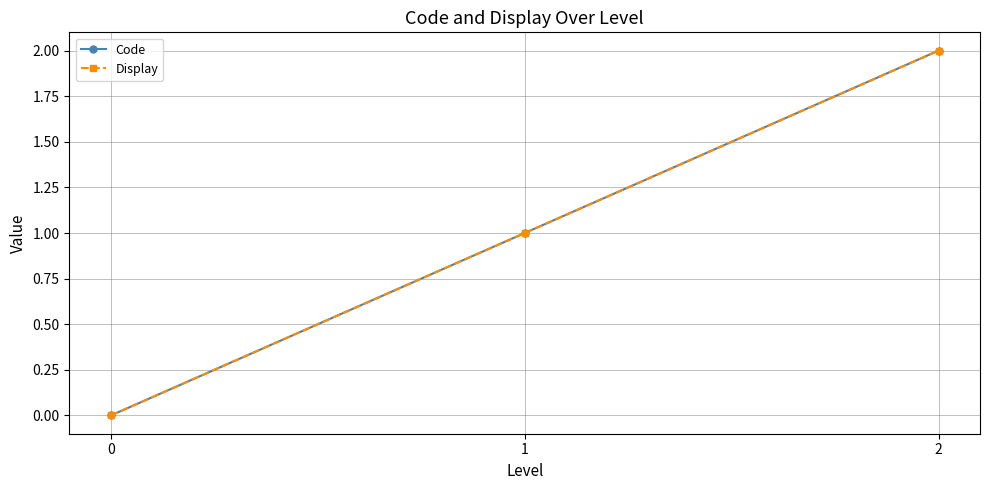

What is the sum of the Display values at 2 and 1?

3